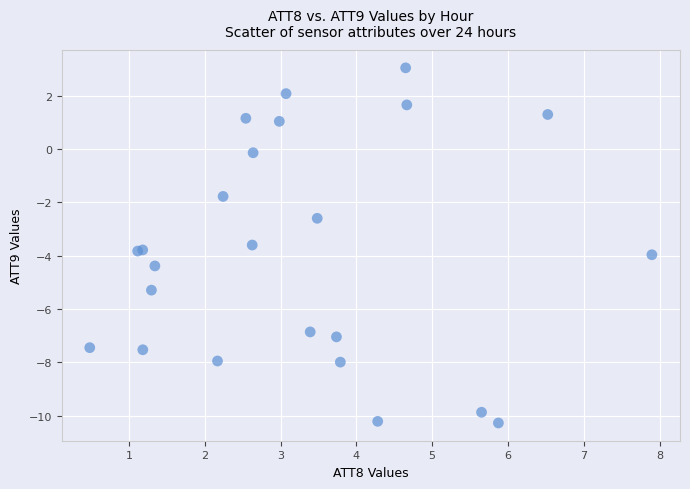

What Y value in the scatter plot is closest to -3?

-2.6